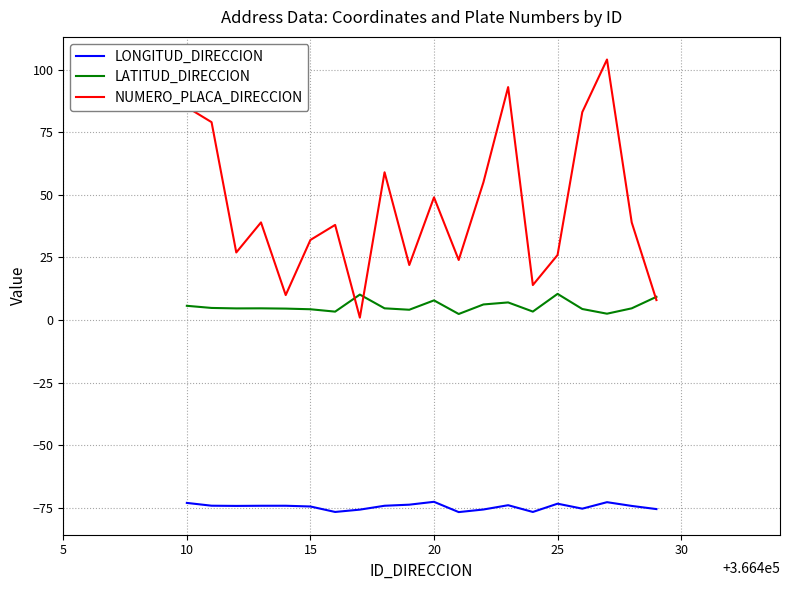

Rank the series by their maximum value, from highest to lowest.

NUMERO_PLACA_DIRECCION, LATITUD_DIRECCION, LONGITUD_DIRECCION